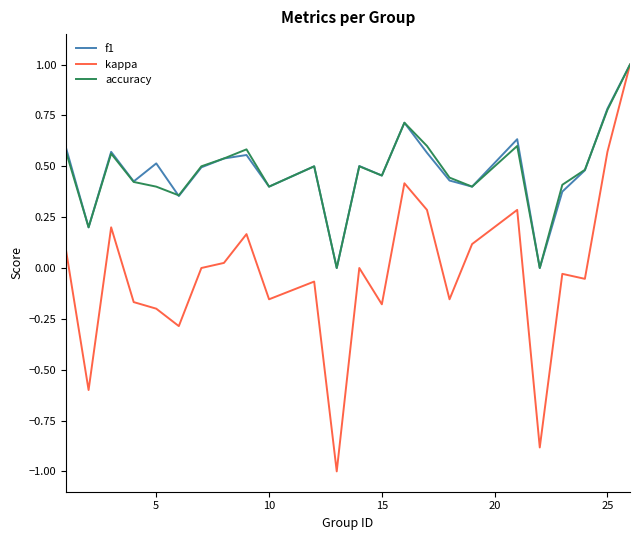

How many lines are shown in the chart?

3